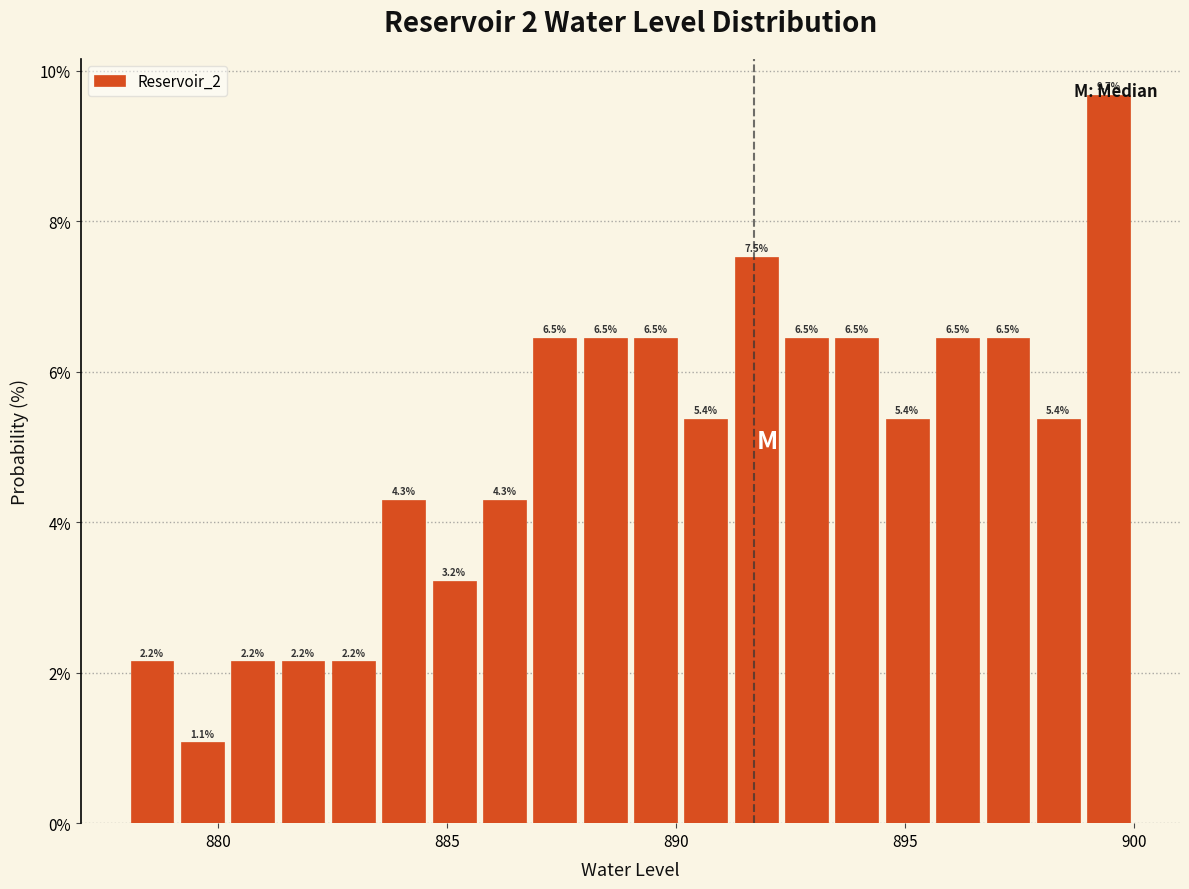

Read against the x-axis, roughly where is the centre of the tallest bar?

899.5